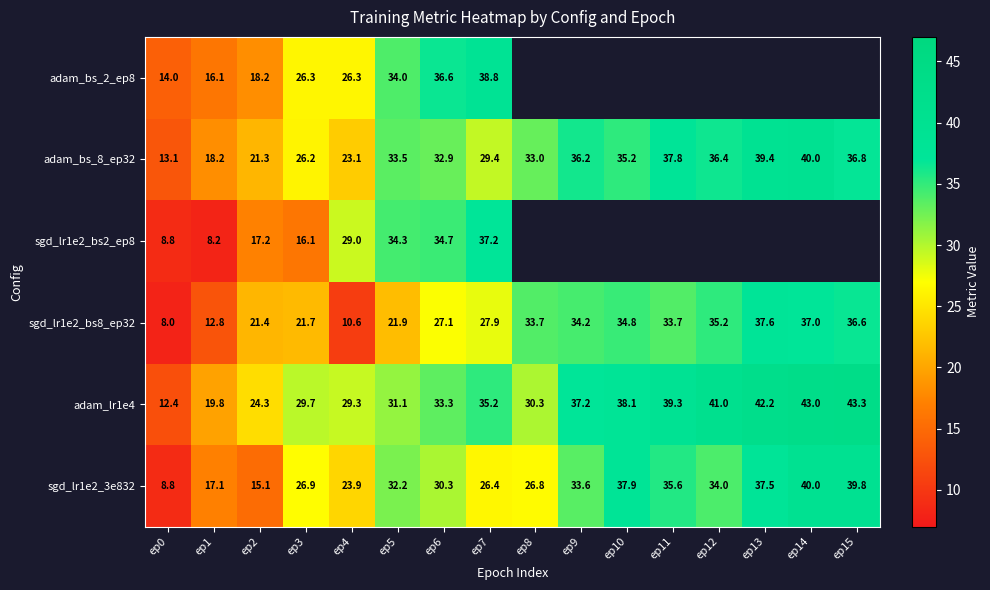

Is the value of adam_lr1e4 at ep3 greater than the value of sgd_lr1e2_bs2_ep8 at ep1?

Yes